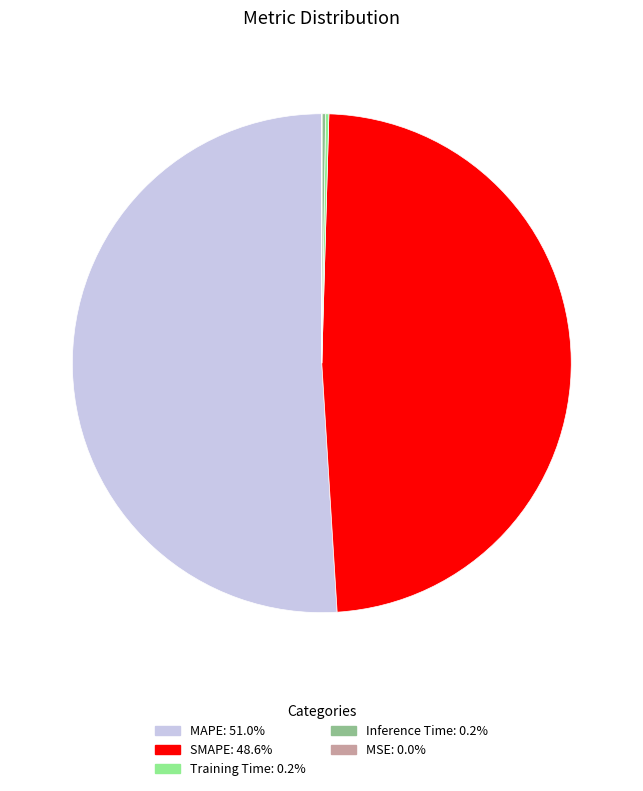

What is the largest slice in the pie chart?

MAPE